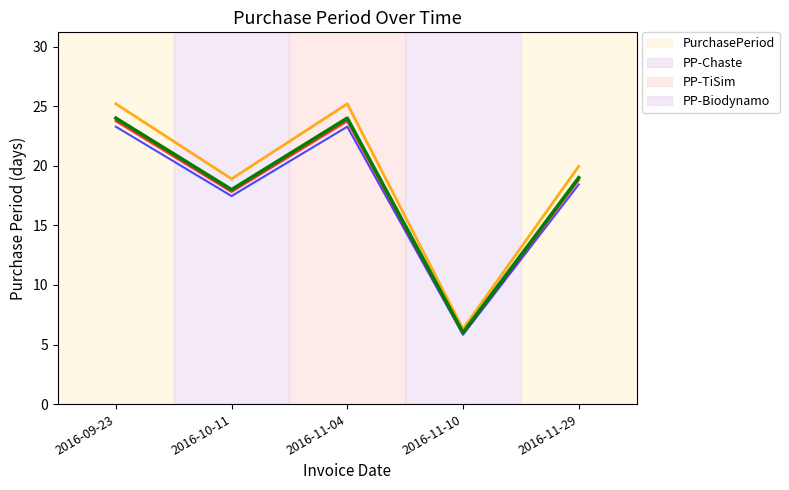

Which category has the highest value across all series?

2016-09-23